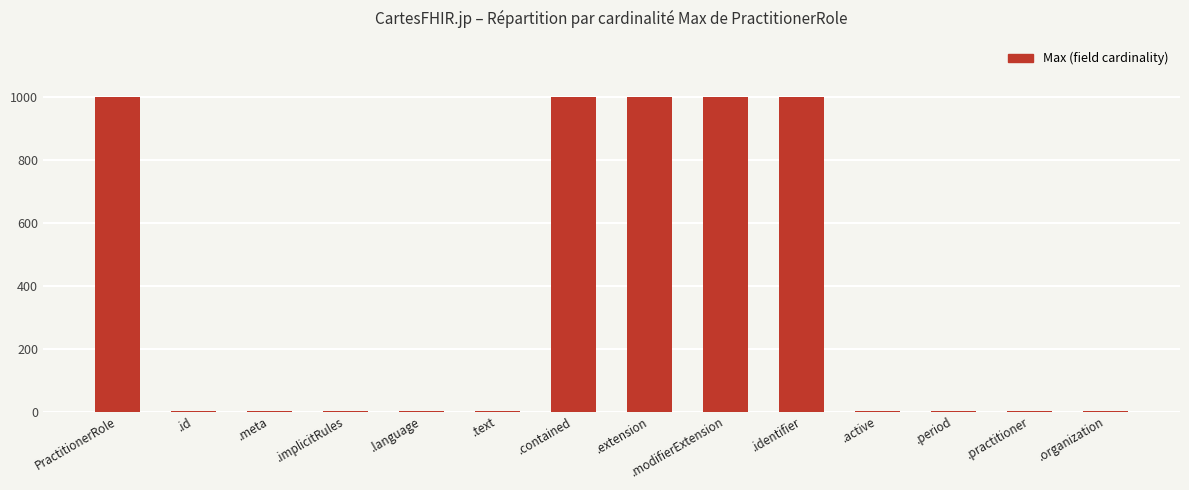

Are the bars grouped side by side (vs. stacked)?

No